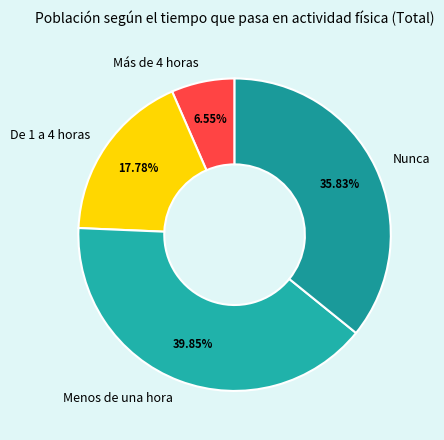

To the nearest percent, what percentage of the pie is Nunca?

36%